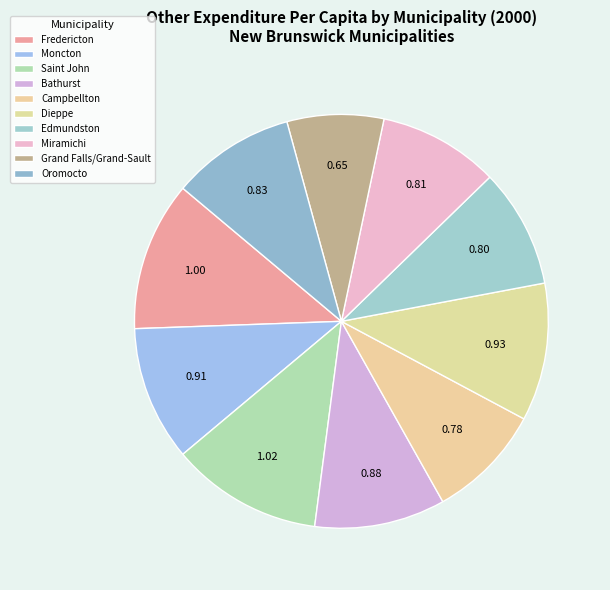

Is it true that Campbellton is 9% of the pie?

True